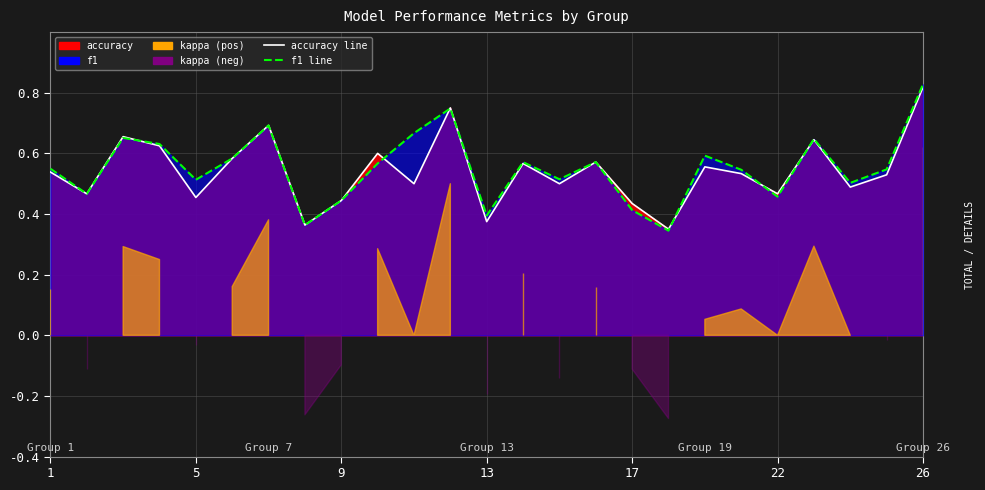

How many interior local valleys does the f1 series have?

8